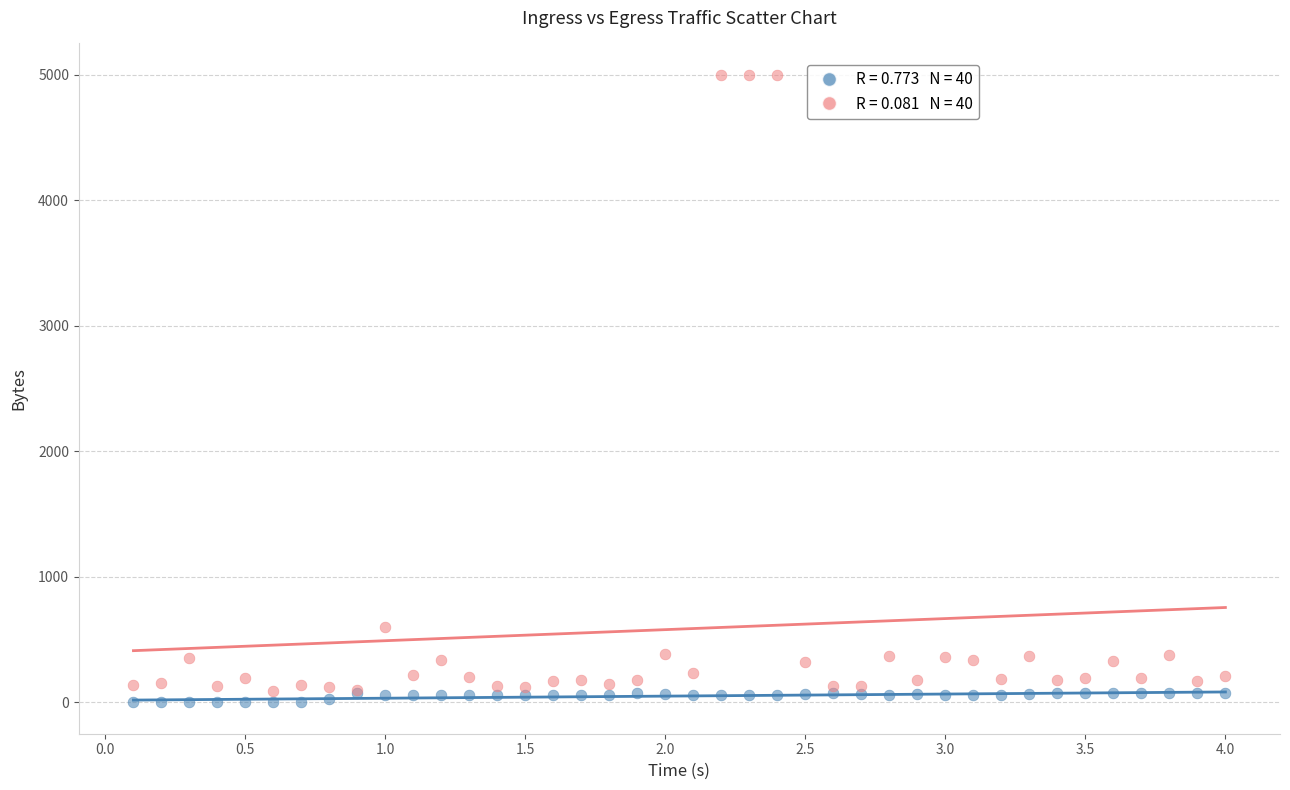

Across all series, what Y value is closest to 2500?

601